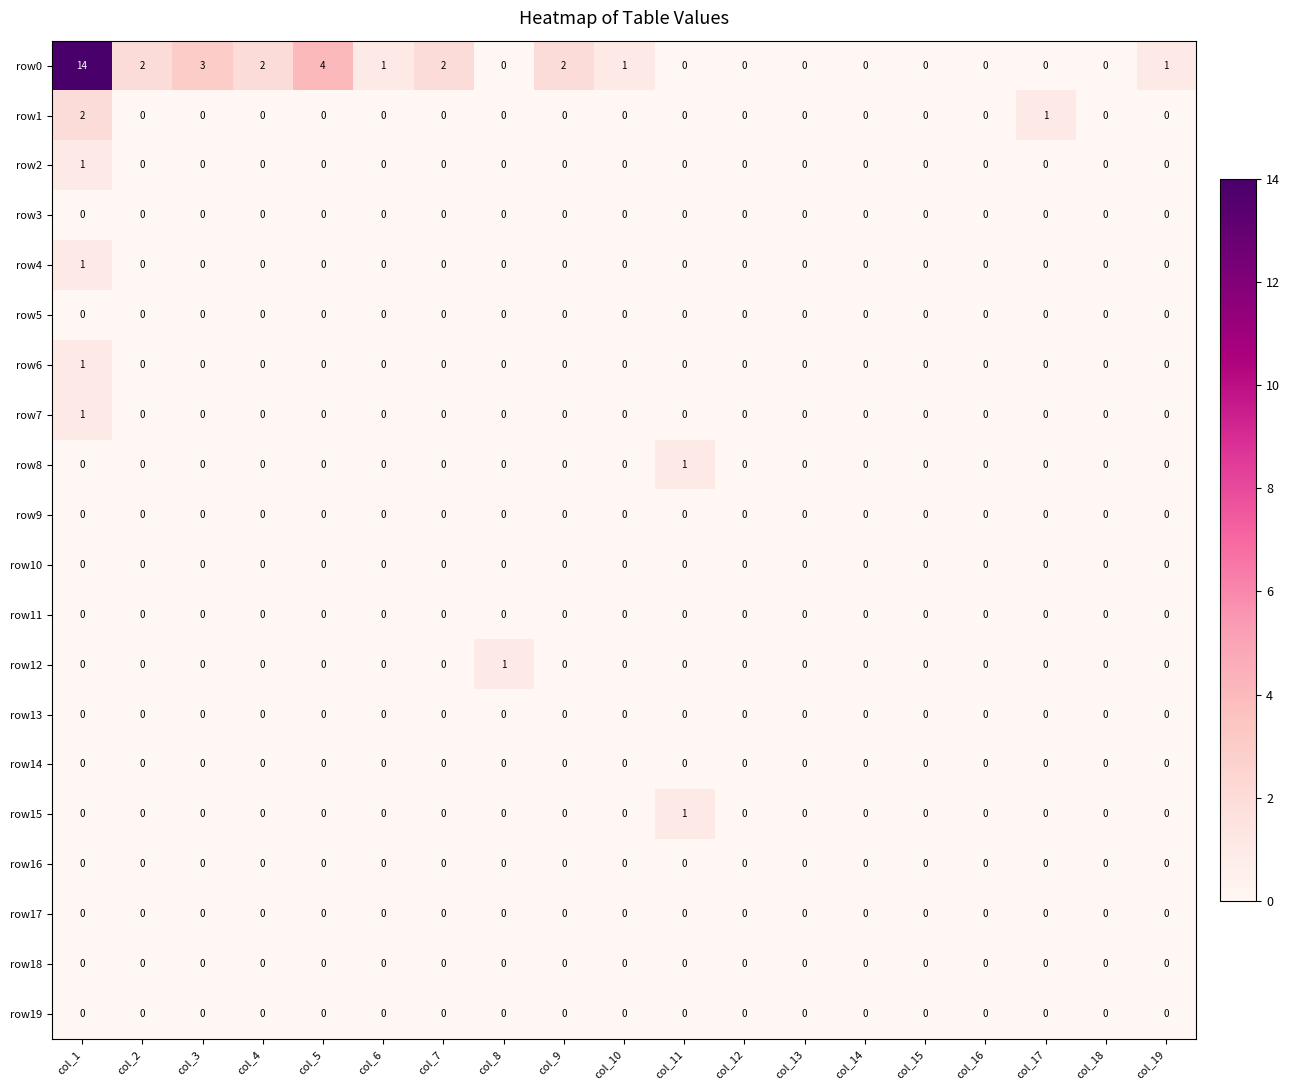

Which category has the highest value across all series?

col_1